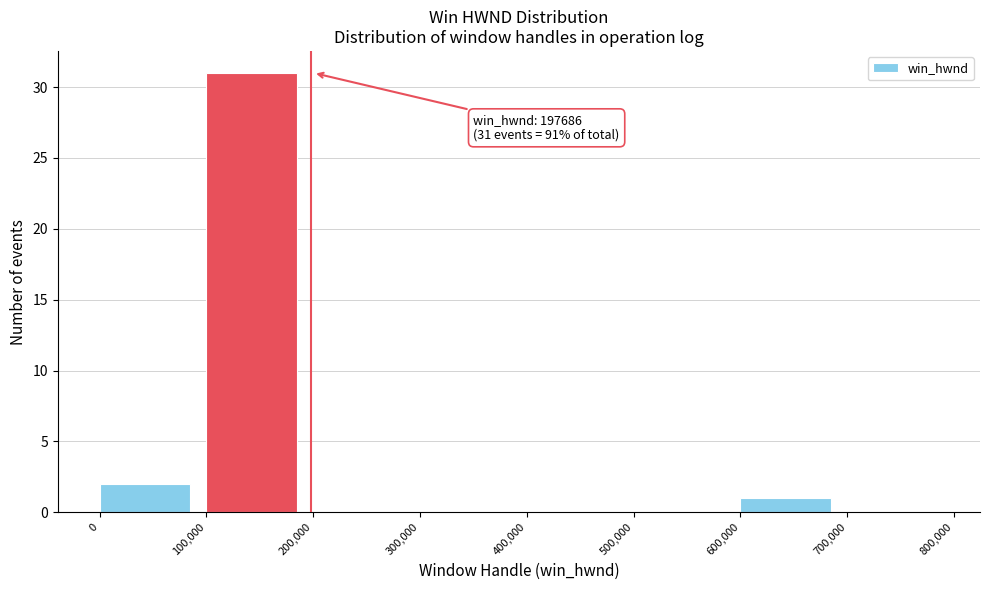

Over which range of the x-axis is the bar tallest?

100,000 to 200,000